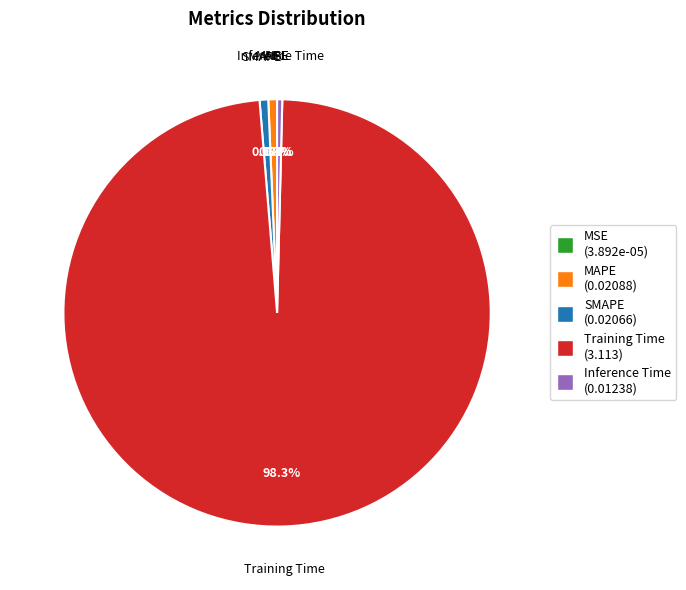

To the nearest percent, what portion does MAPE represent?

1%